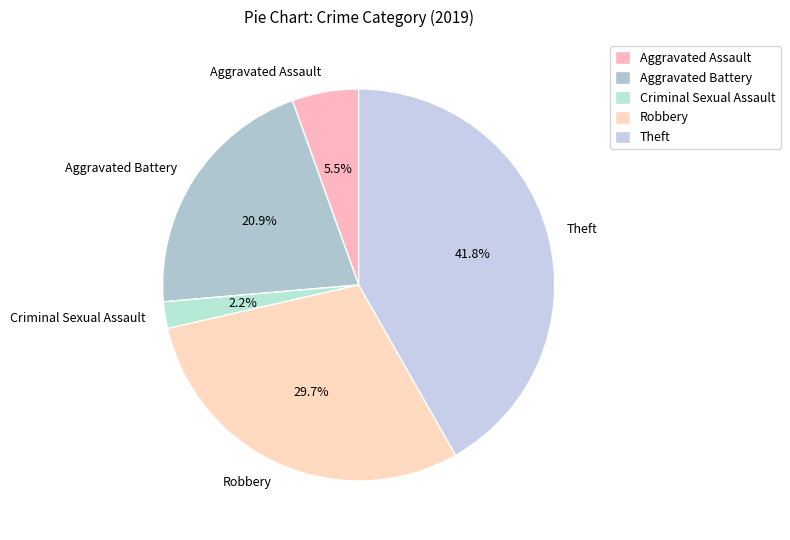

How many slices are in this pie chart?

5